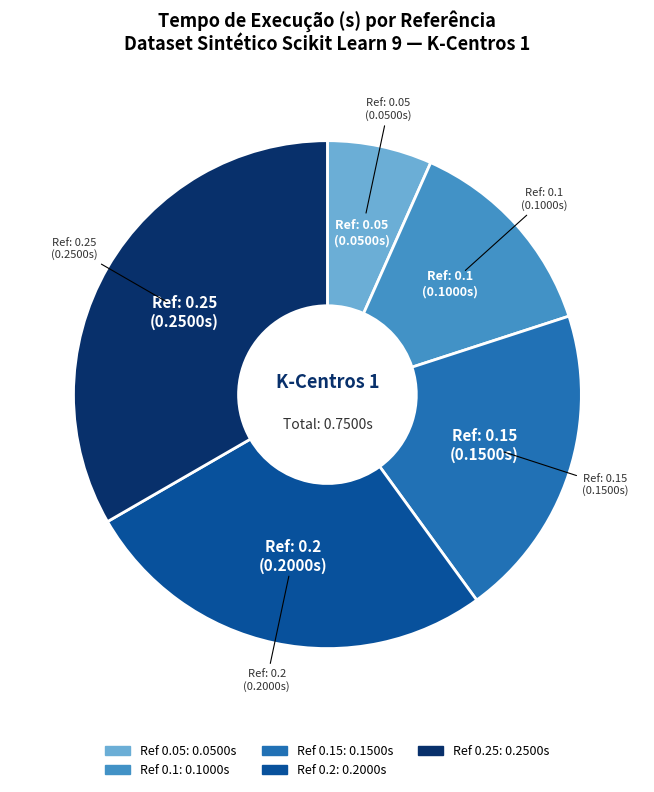

Does any single category account for the majority?

No